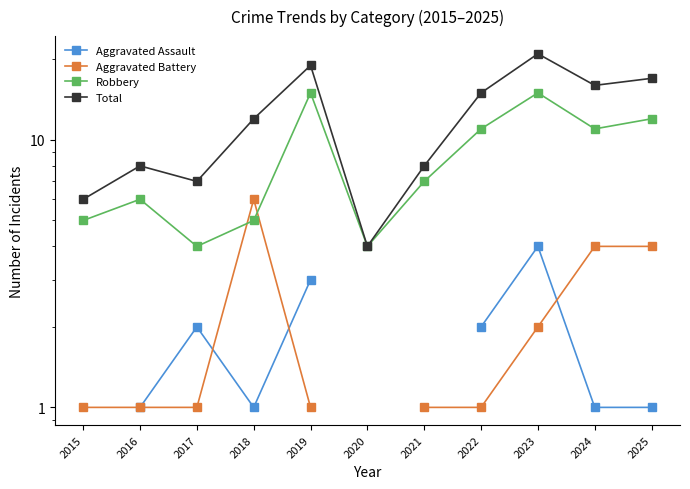

The value of Aggravated Assault at 2019 is 3.0. True or false?

True